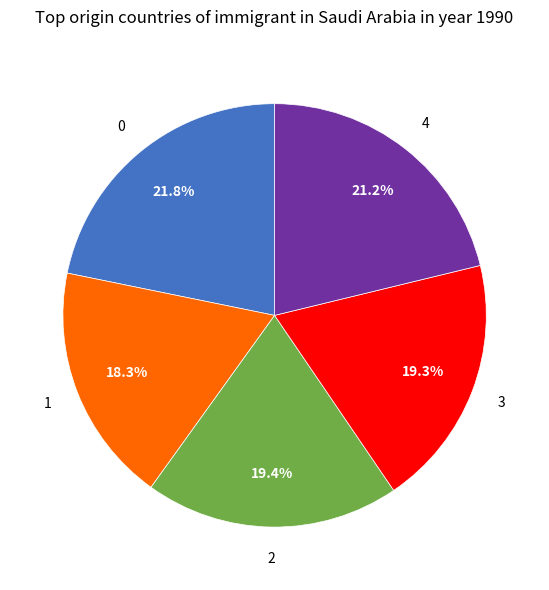

What percentage is the 0 slice, to the nearest percent?

22%